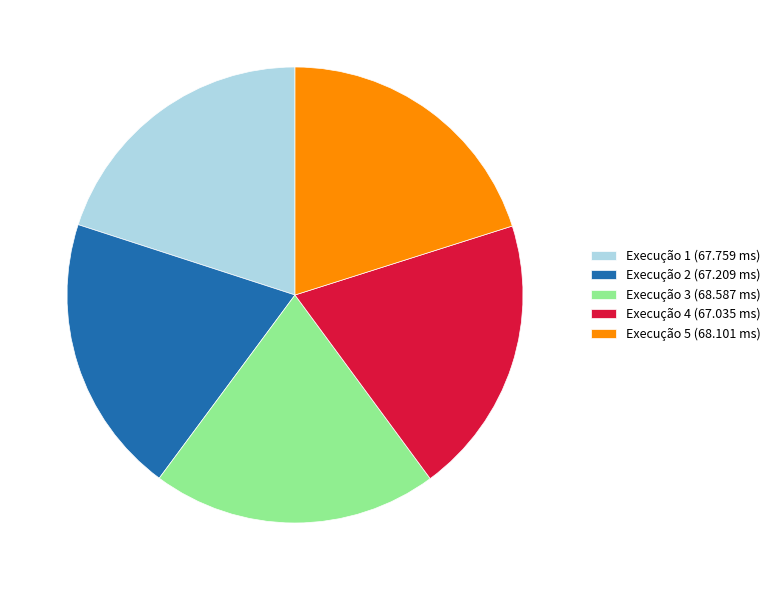

How many segments does this pie chart have?

5